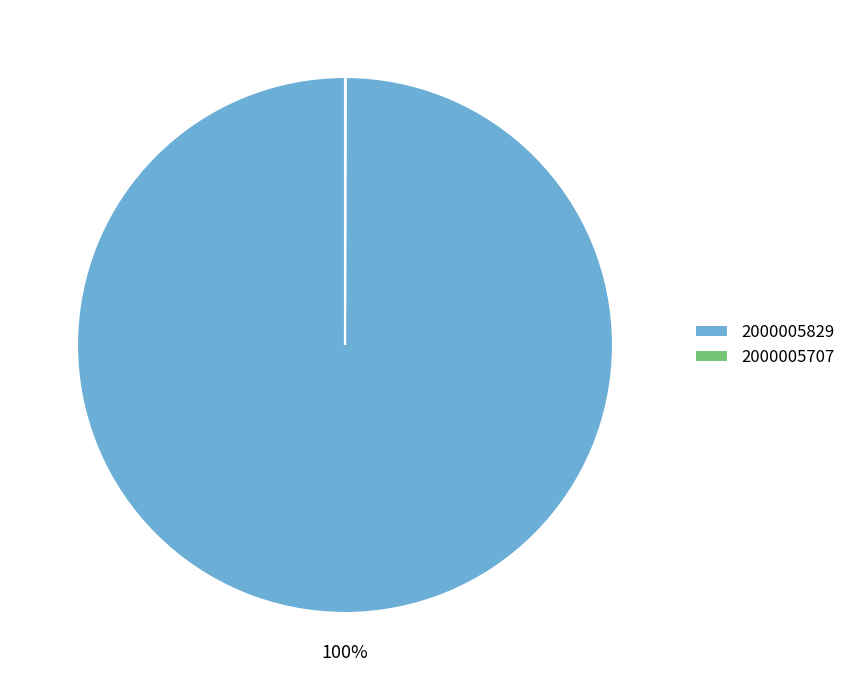

Which slice is the largest?

2000005829